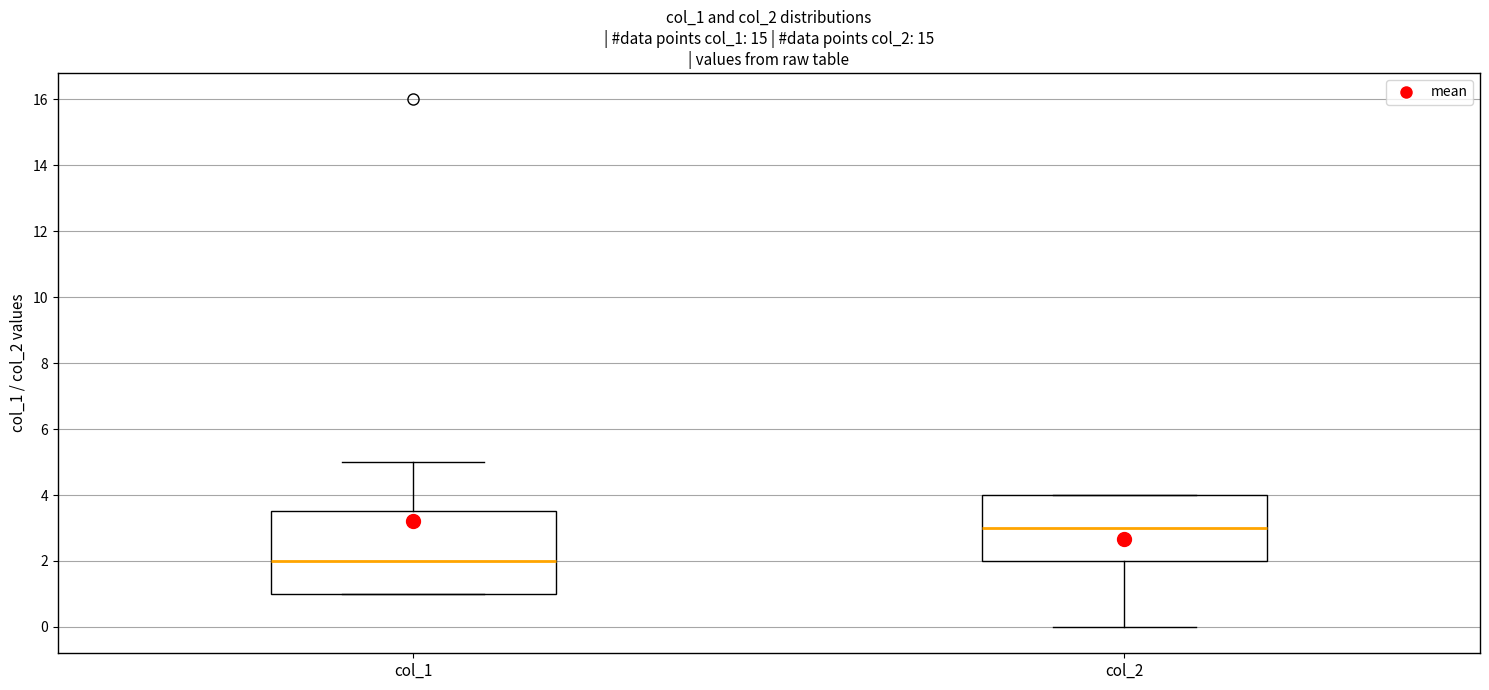

Which box's median line is the lowest?

col_1